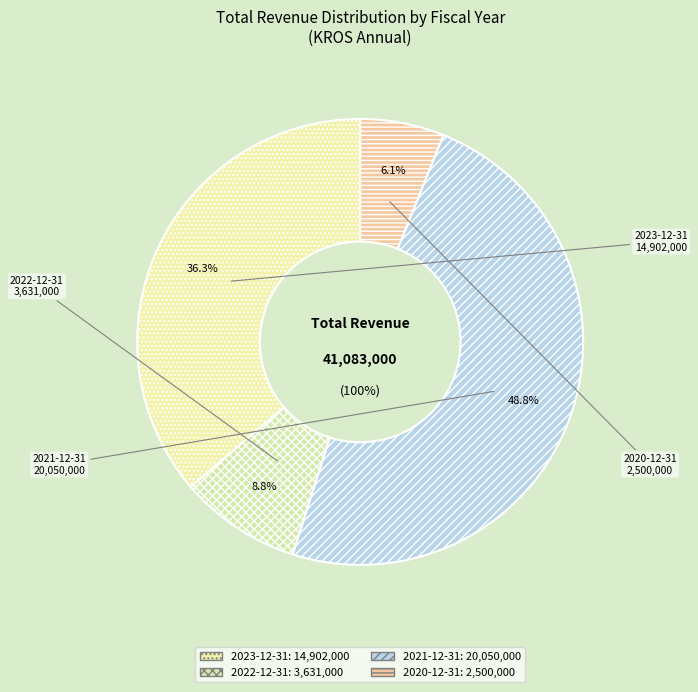

What is the total percentage of 2022-12-31 and 2021-12-31?

57.6%